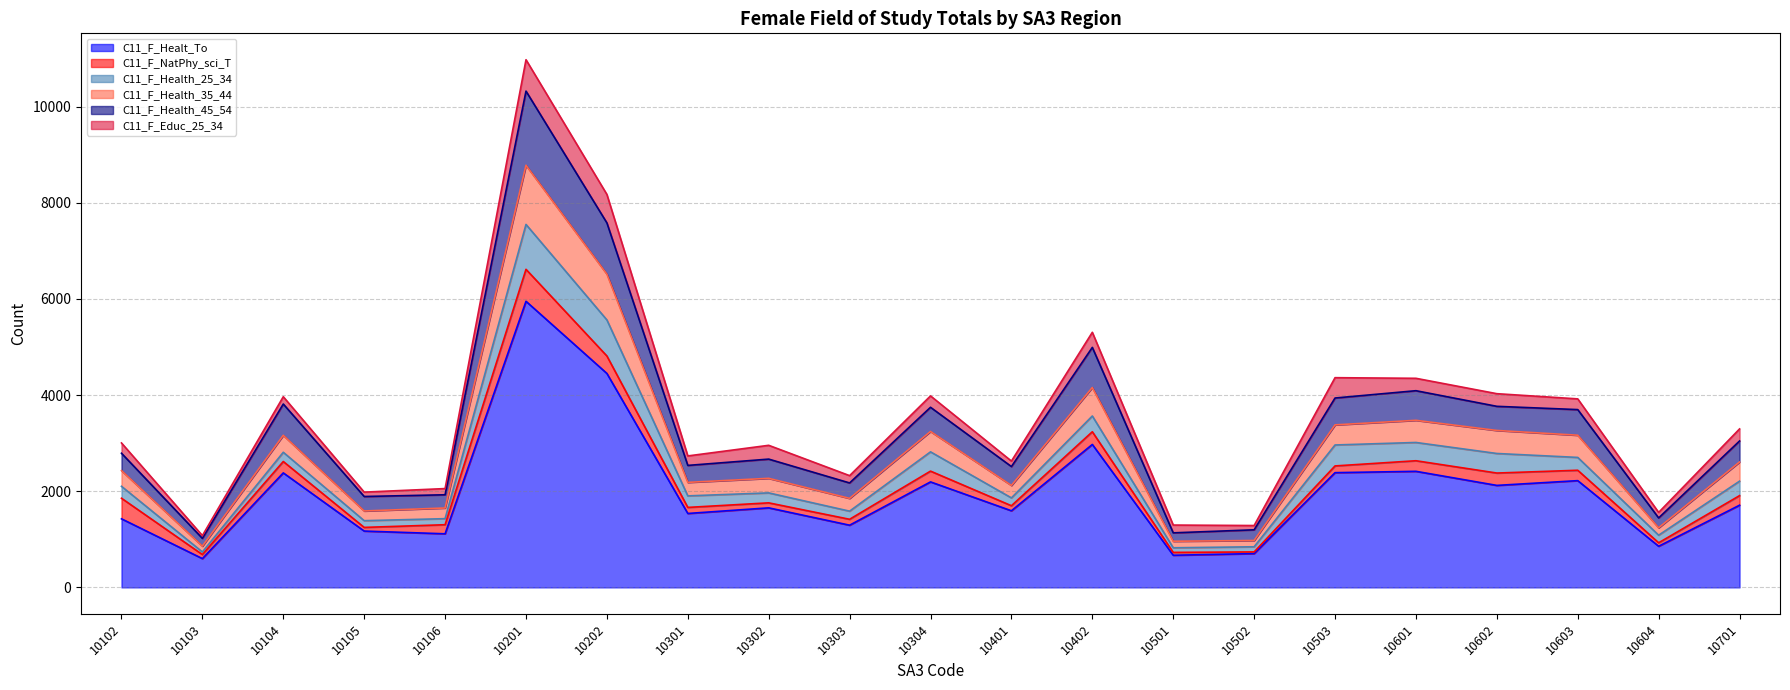

What is the difference between the maximum and minimum values in the C11_F_Healt_To series?

5353